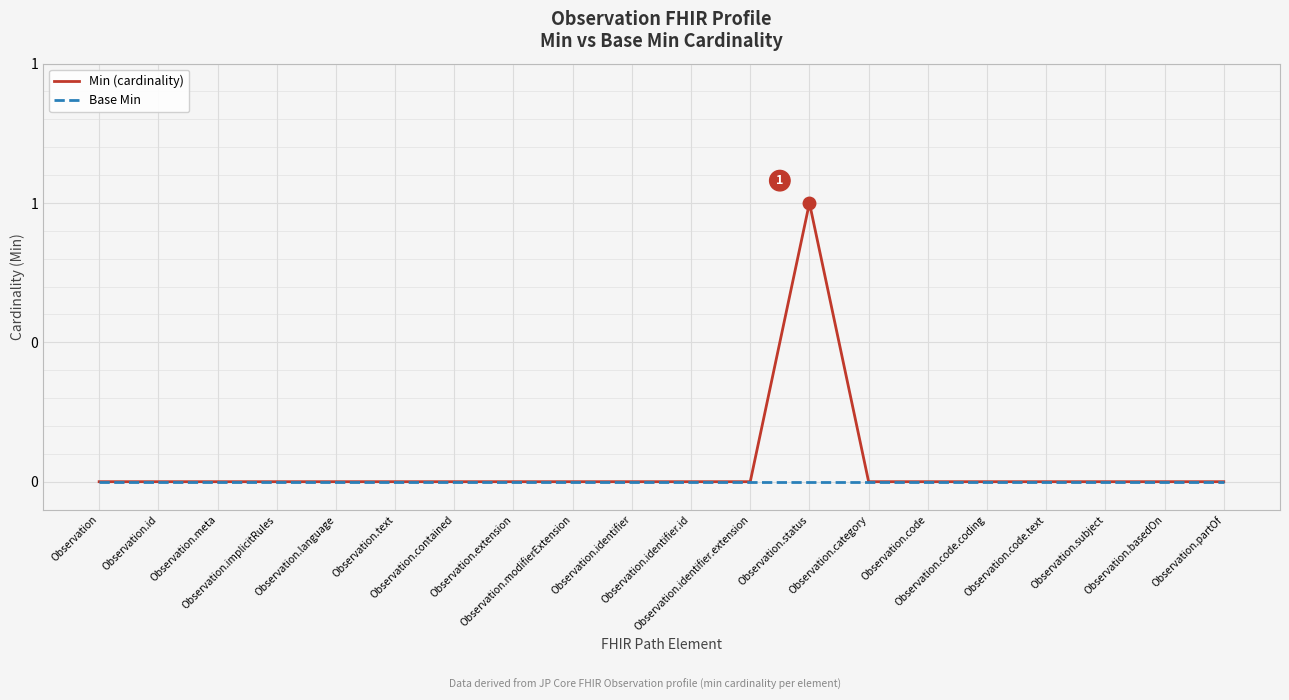

Does the chart have visible grid lines?

Yes